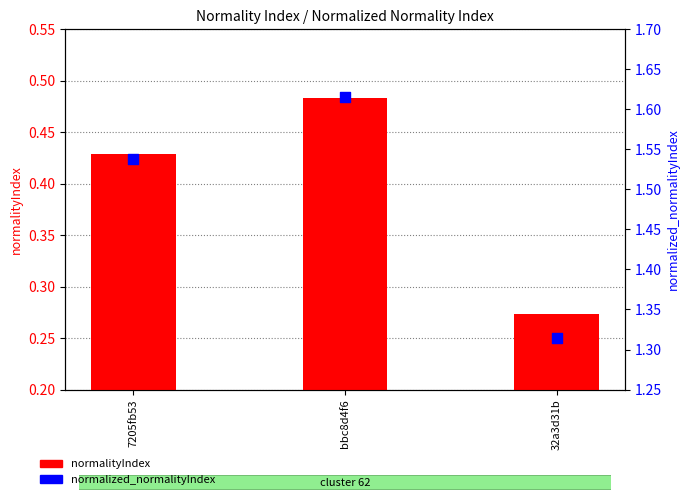

Which series has the largest total across all categories?

normalized_normalityIndex